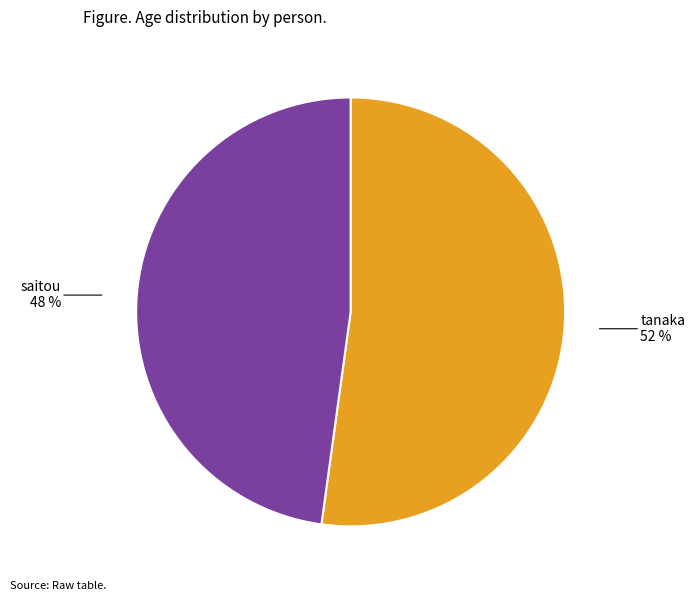

To the nearest percent, what is the average slice percentage?

50%